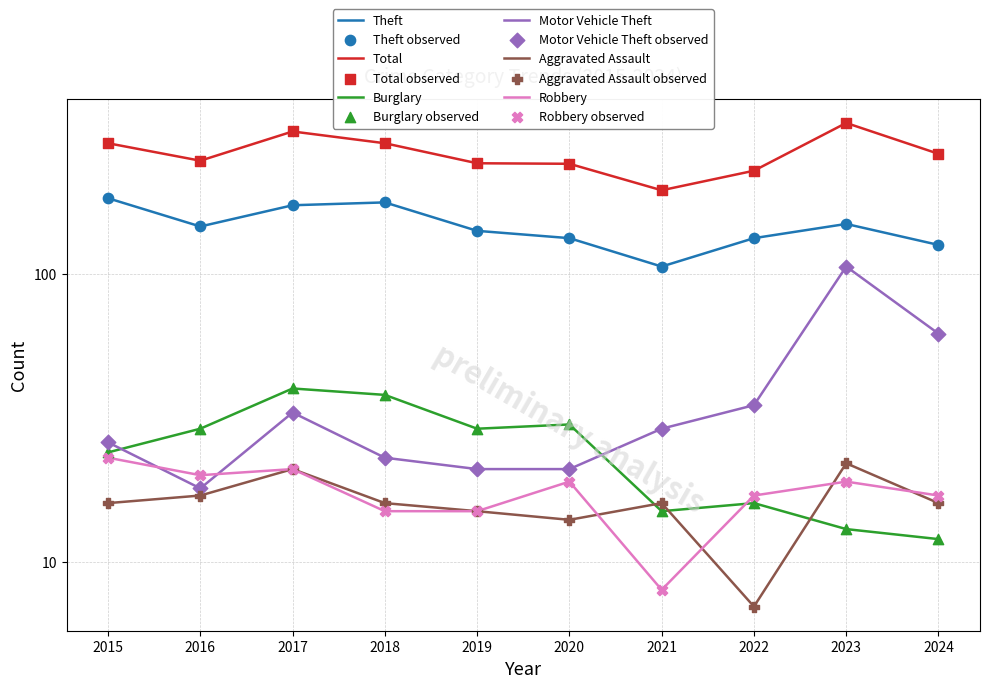

Is the value of Motor Vehicle Theft at 2018 greater than the value of Robbery at 2024?

Yes